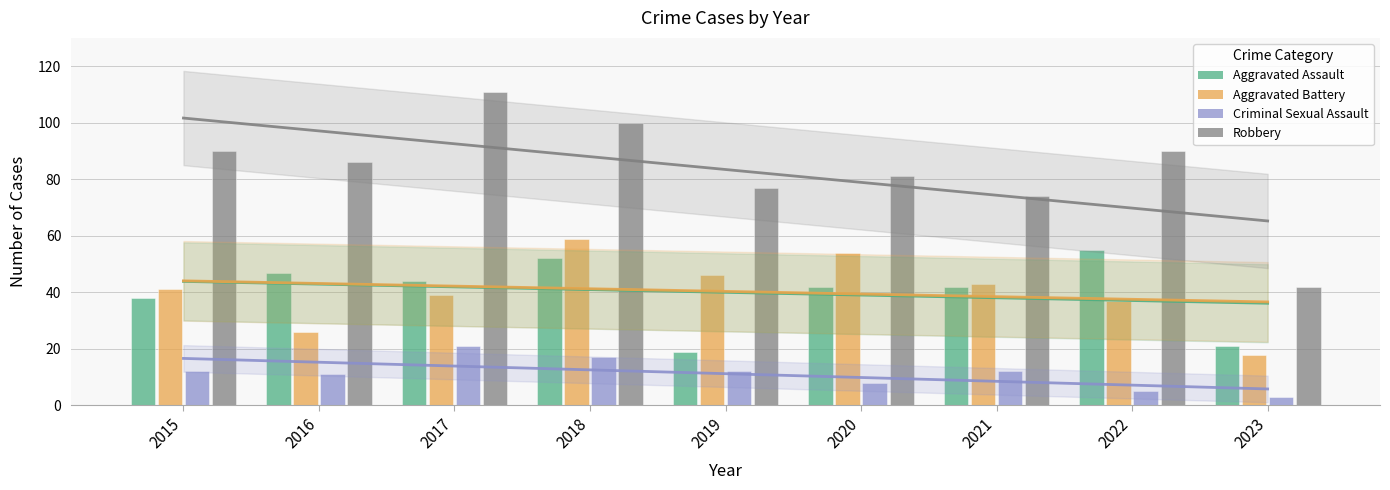

At how many categories does at least one series exceed 42?

8